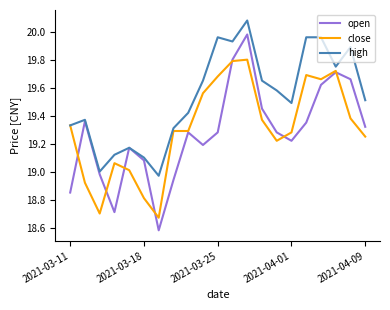

Which series has the widest spread of values?

open